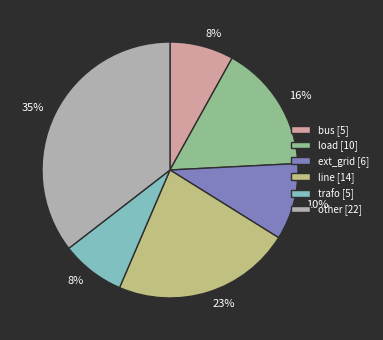

Between other [22] and ext_grid [6], which is larger?

other [22]